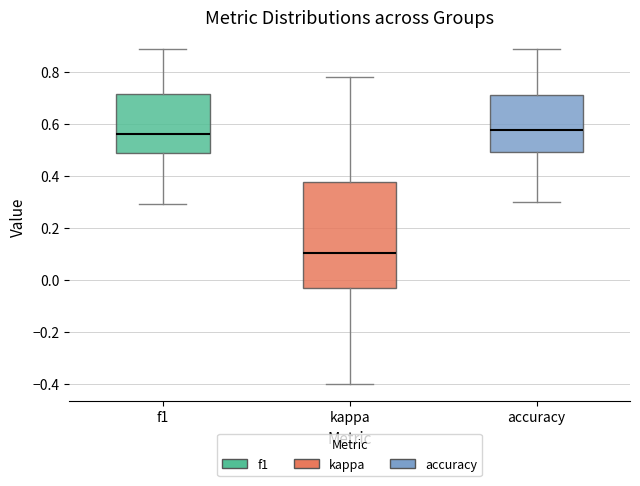

Comparing the boxes themselves (not the whiskers), which one is the tallest?

kappa